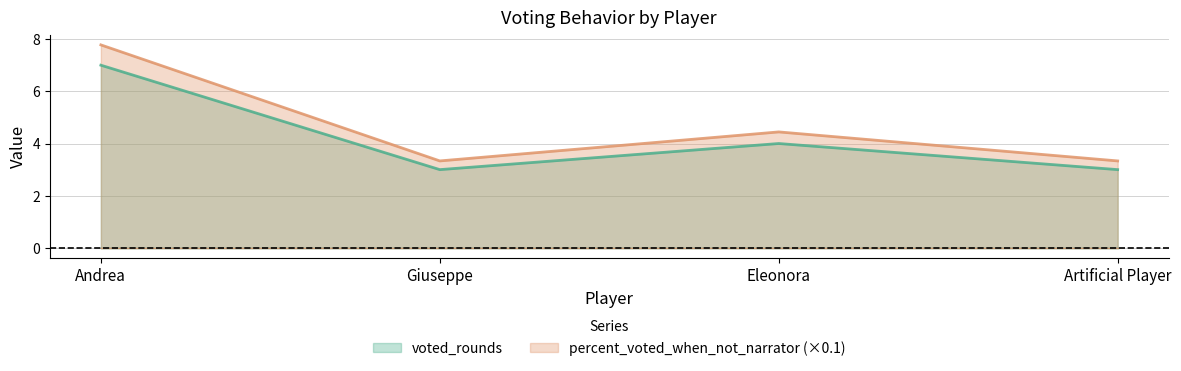

What are all the series names shown in the legend?

voted_rounds, percent_voted_when_not_narrator (×0.1)